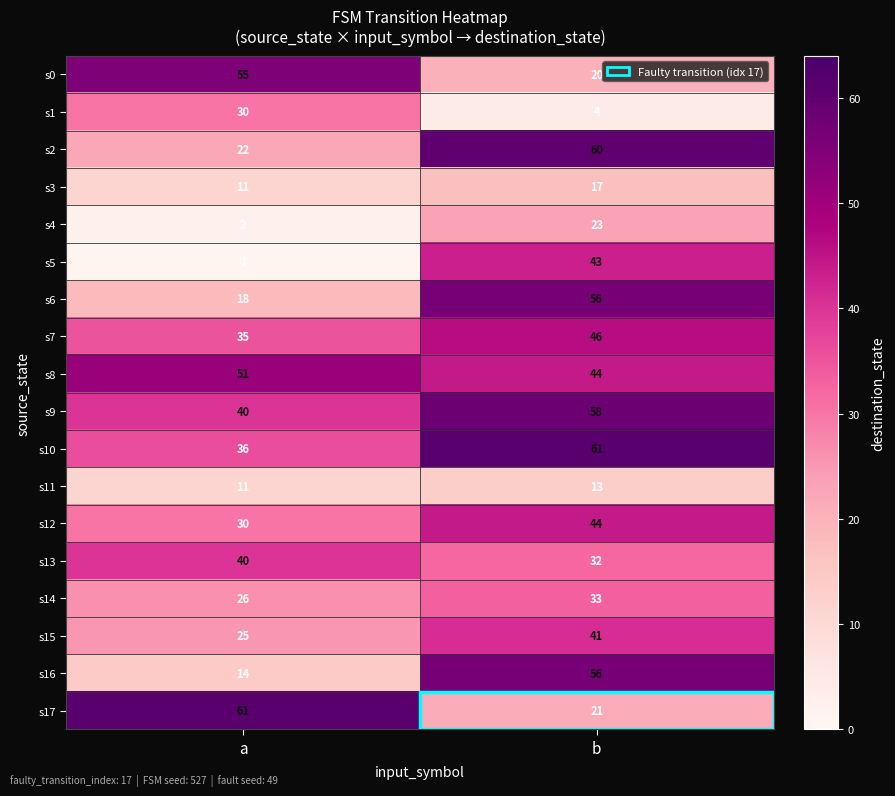

Where is s7 nearest to the value 40?

a